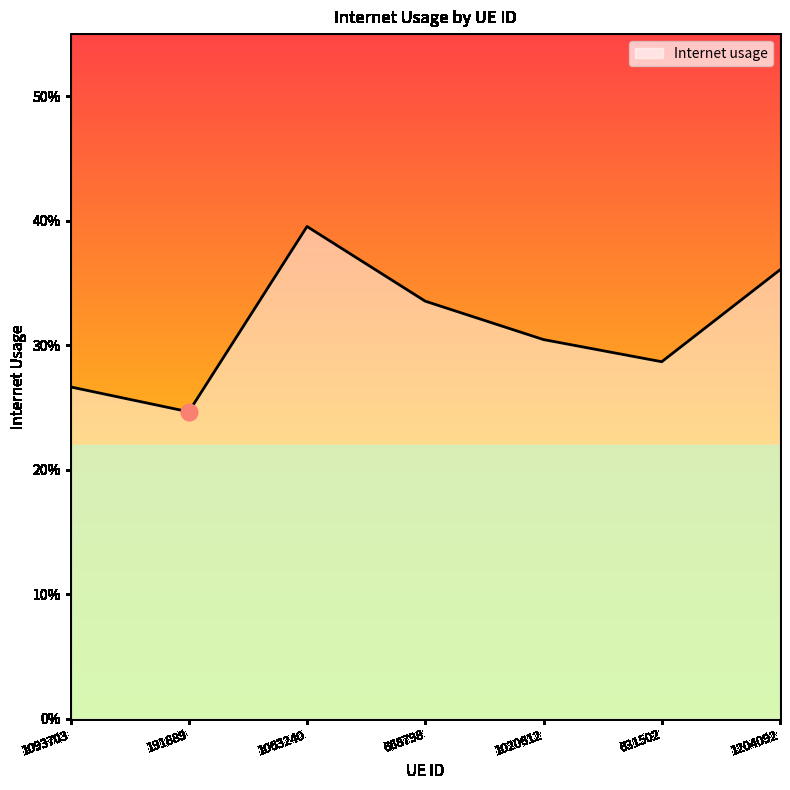

Does the chart have visible grid lines?

No